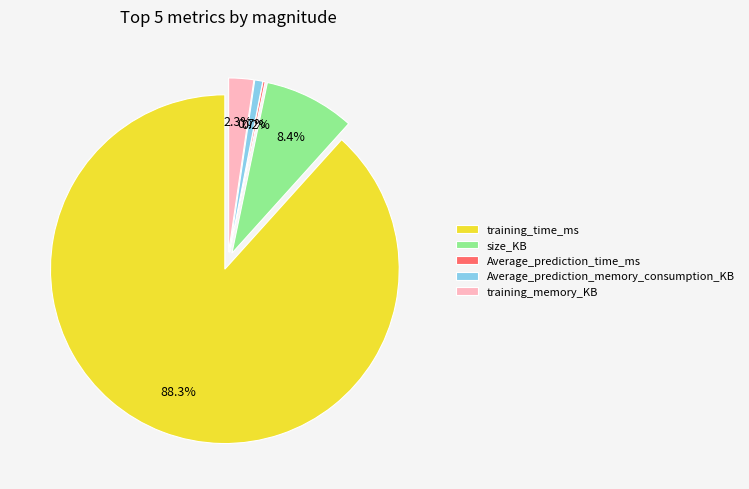

To the nearest percent, what portion does Average_prediction_memory_consumption_KB represent?

1%